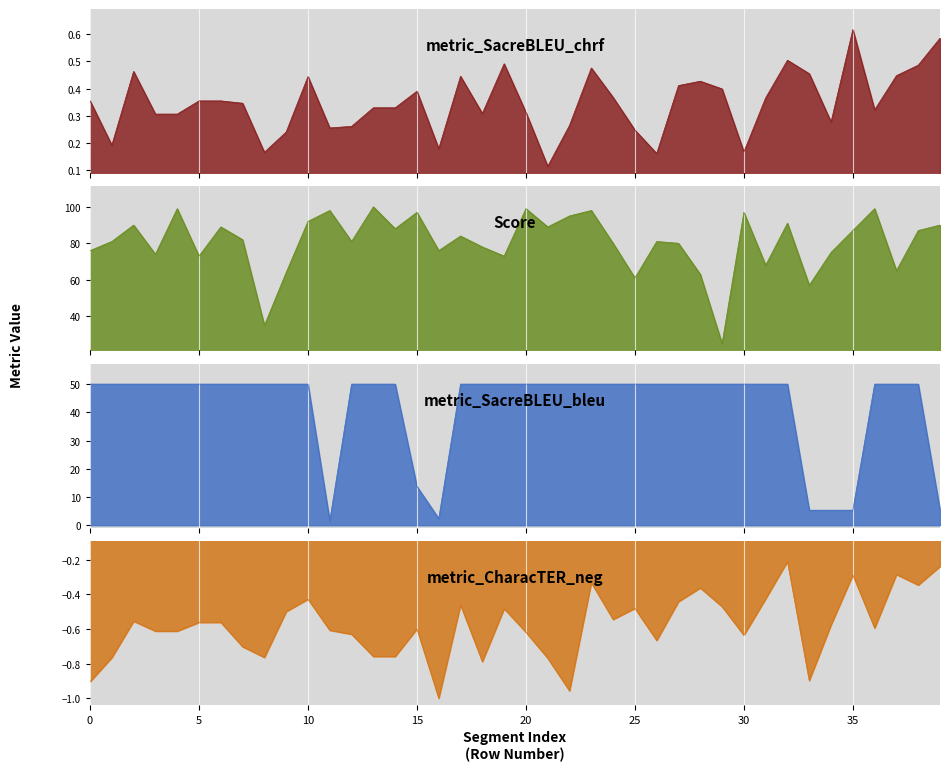

Reading left to right, extract all data points from this chart.

metric_SacreBLEU_chrf: 0.4	0.2	0.5	0.3	0.3	0.4	0.4	0.3	0.2	0.2	0.4	0.3	0.3	0.3	0.3	0.4	0.2	0.4	0.3	0.5	0.3	0.1	0.3	0.5	0.4	0.2	0.2	0.4	0.4	0.4	0.2	0.4	0.5	0.5	0.3	0.6	0.3	0.4	0.5	0.6
Score: 76.0	81.0	90.0	74.0	99.0	73.0	89.0	82.0	35.0	64.0	92.0	98.0	81.0	100.0	88.0	97.0	76.0	84.0	78.0	73.0	99.0	89.0	95.0	98.0	80.0	61.0	81.0	80.0	63.0	25.0	97.0	68.0	91.0	57.0	75.0	87.0	99.0	65.0	87.0	90.0
metric_SacreBLEU_bleu: 50.0	50.0	50.0	50.0	50.0	50.0	50.0	50.0	50.0	50.0	50.0	1.5	50.0	50.0	50.0	13.8	2.4	50.0	50.0	50.0	50.0	50.0	50.0	50.0	50.0	50.0	50.0	50.0	50.0	50.0	50.0	50.0	50.0	5.3	5.3	5.3	50.0	50.0	50.0	5.3
metric_CharacTER_neg: -0.9	-0.8	-0.6	-0.6	-0.6	-0.6	-0.6	-0.7	-0.8	-0.5	-0.4	-0.6	-0.6	-0.8	-0.8	-0.6	-1.0	-0.5	-0.8	-0.5	-0.6	-0.8	-1.0	-0.3	-0.5	-0.5	-0.7	-0.4	-0.4	-0.5	-0.6	-0.4	-0.2	-0.9	-0.6	-0.3	-0.6	-0.3	-0.3	-0.2